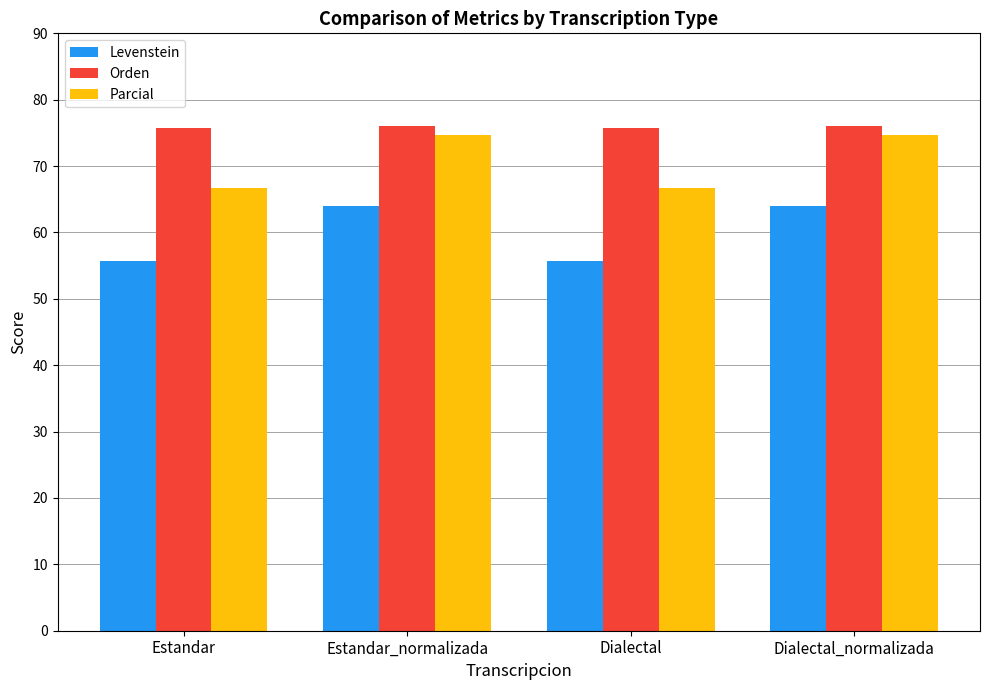

What is the approximate value of Levenstein at Estandar_normalizada?

64.0